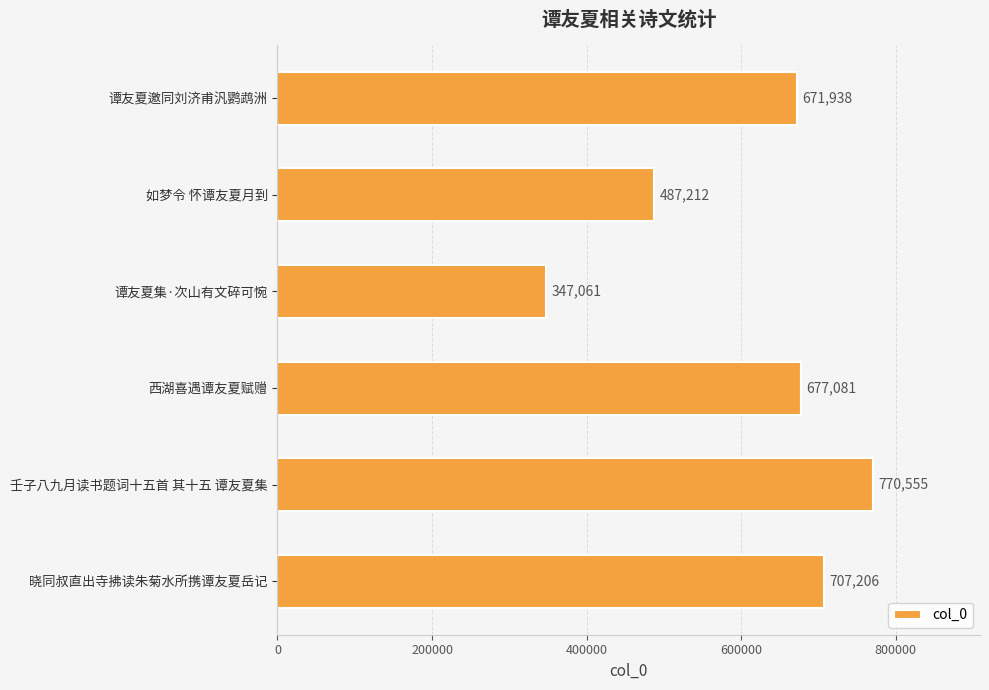

Count the number of categories in the chart.

6